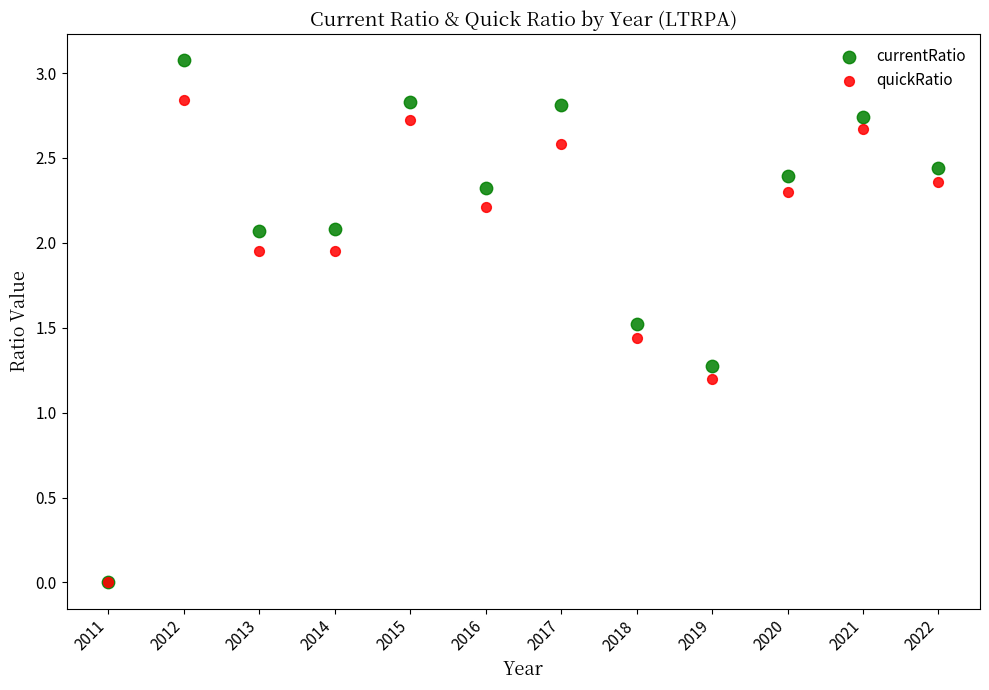

In the currentRatio series, what Y value is closest to 1?

1.3